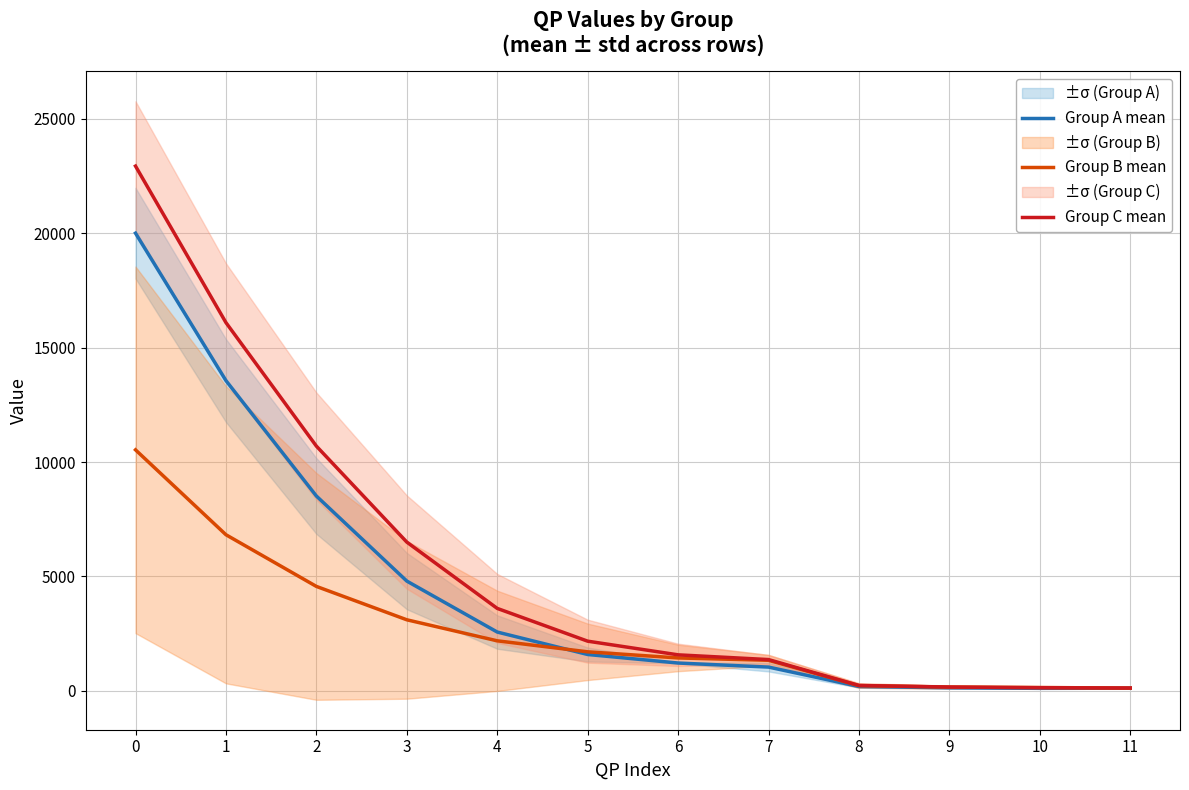

Reading left to right, extract all data points from this chart.

Group A mean: 0=19998.1	1=13557.6	2=8515.0	3=4799.3	4=2572.3	5=1591.9	6=1219.1	7=1041.7	8=194.0	9=136.6	10=113.4	11=119.1
Group B mean: 0=10531.9	1=6823.7	2=4566.1	3=3107.9	4=2189.1	5=1708.3	6=1441.0	7=1338.7	8=231.4	9=168.4	10=150.0	11=123.0
Group C mean: 0=22928.9	1=16091.1	2=10695.1	3=6502.0	4=3605.0	5=2173.9	6=1576.7	7=1369.9	8=238.1	9=169.9	10=139.6	11=127.1